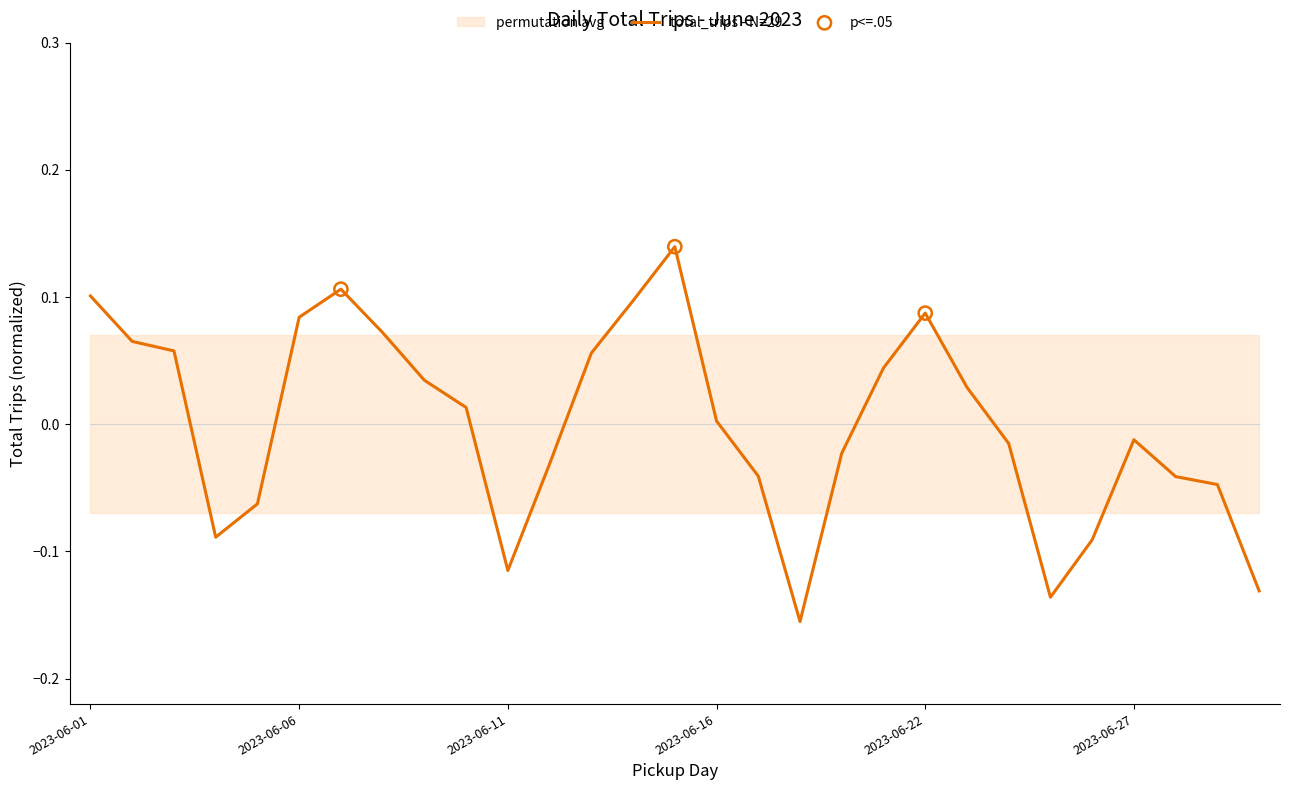

Which has a higher value, 2023-06-05 or 2023-06-15?

2023-06-15